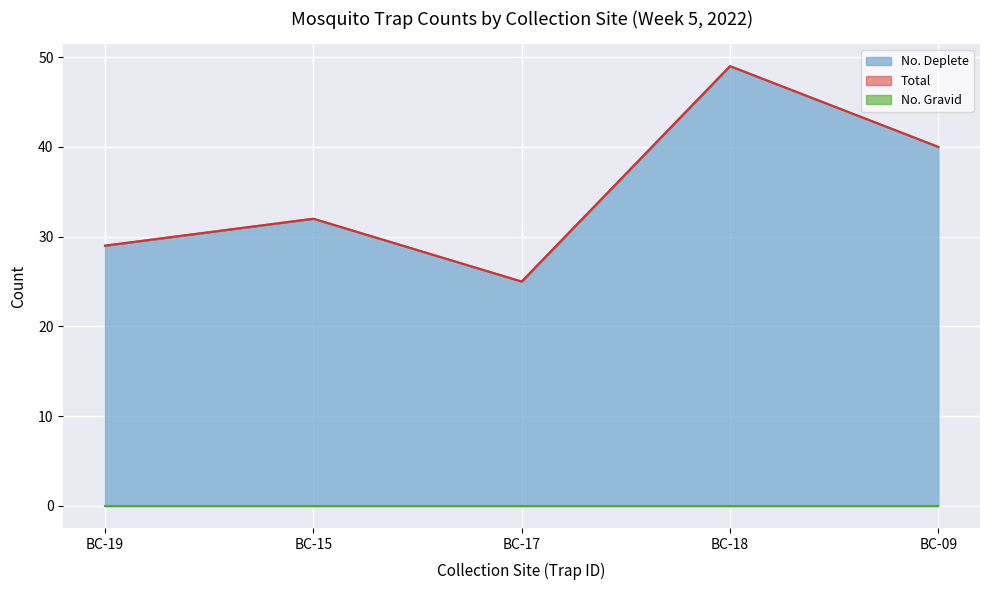

What is the minimum value for No. Deplete?

25